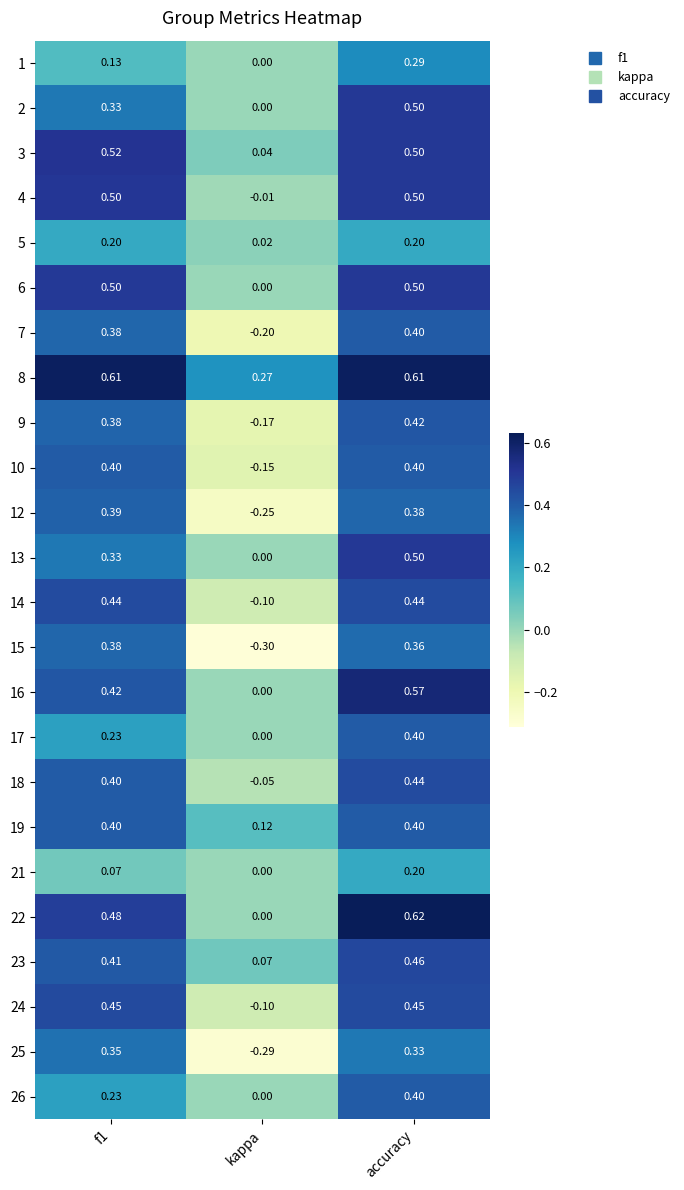

At which category does the chart reach its minimum across all series?

kappa